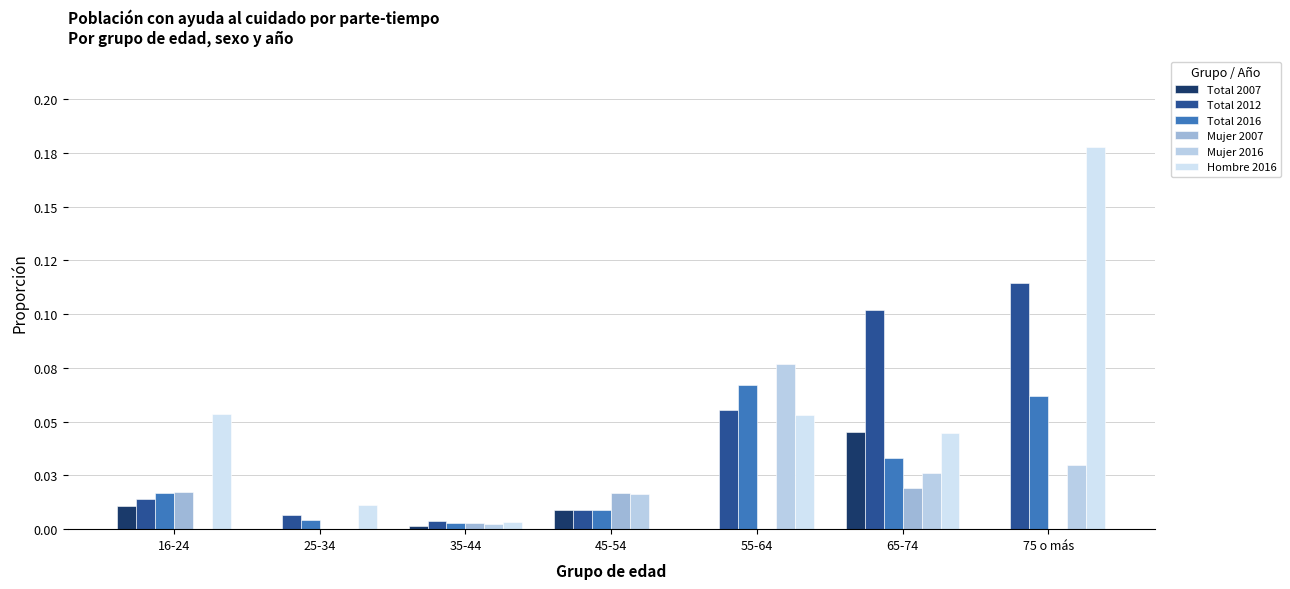

Which series changed the most between 45-54 and 65-74?

Total 2012